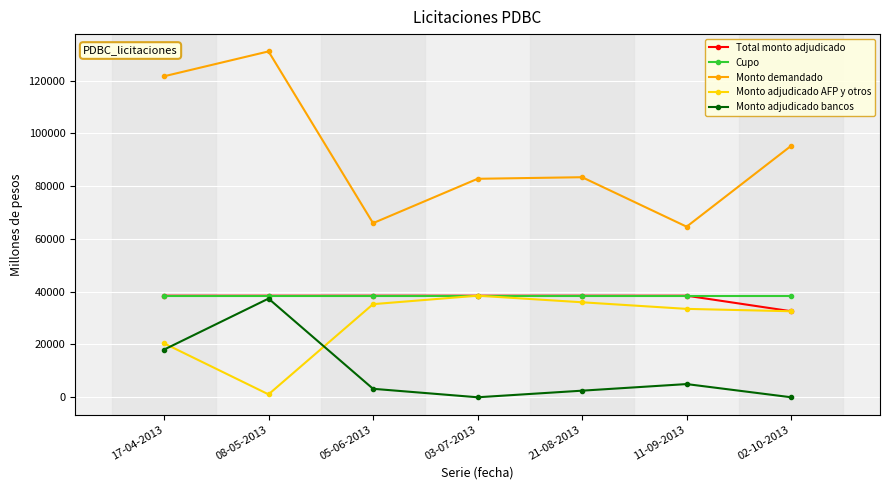

Where does the Monto adjudicado AFP y otros series first go above 33500?

05-06-2013